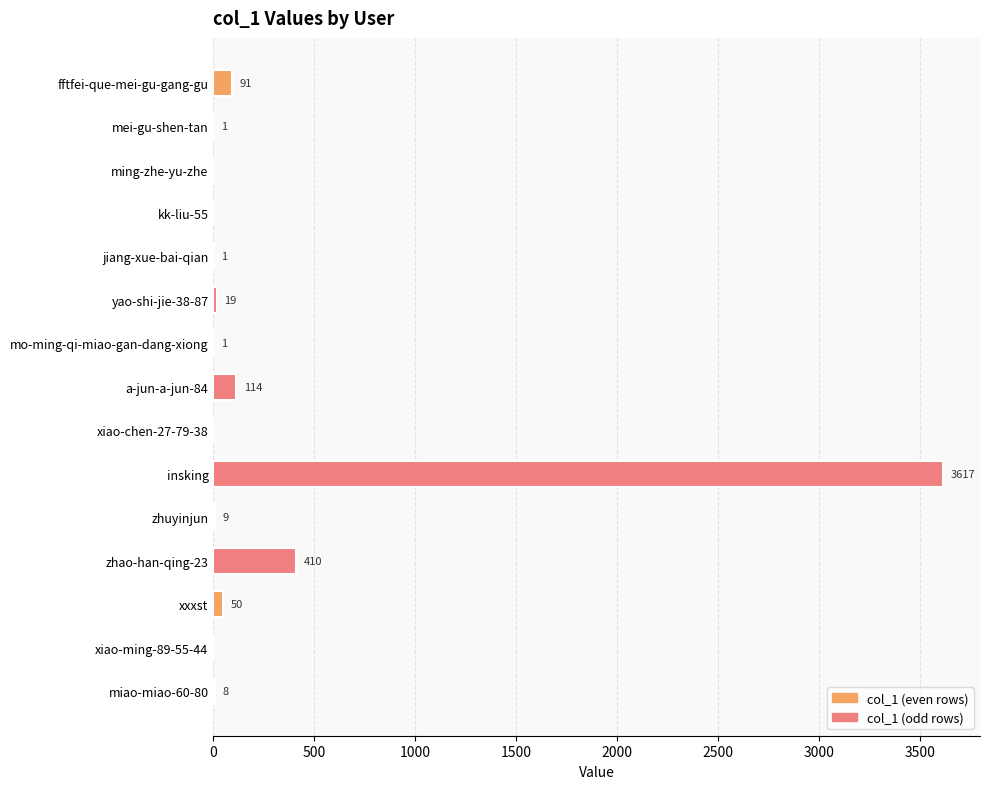

The chart shows a value of 50 at xxxst. True or false?

True